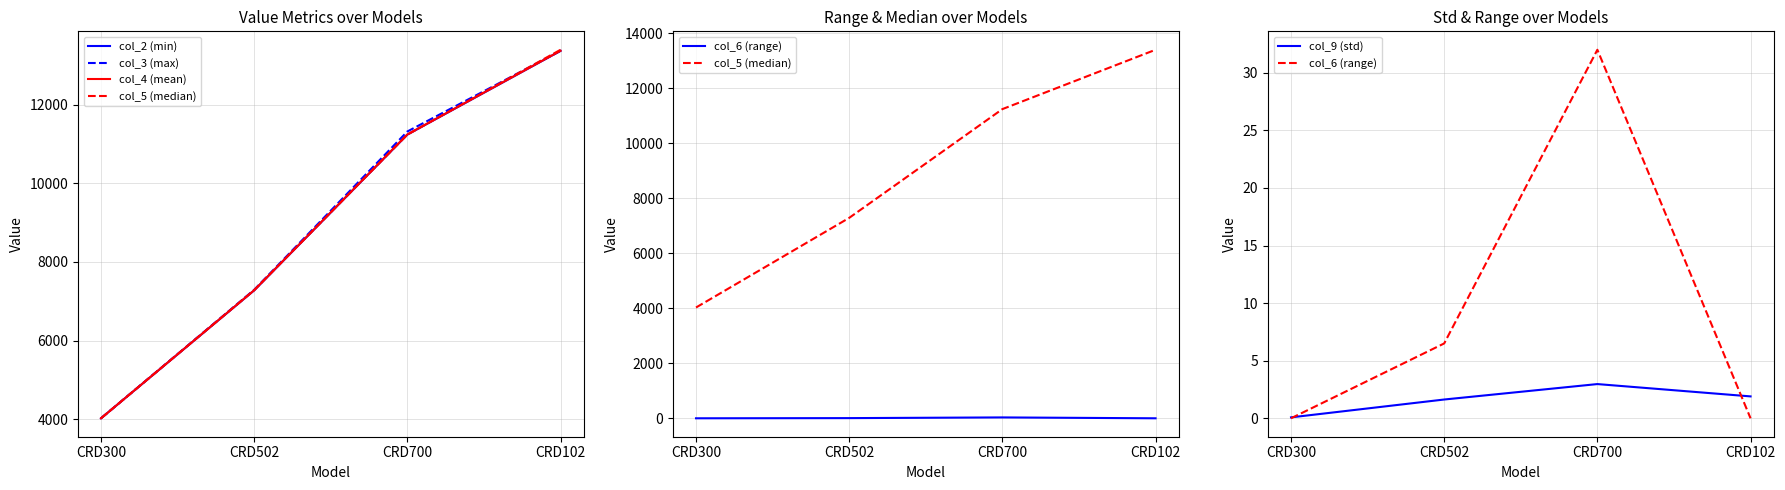

The col_3 (max) series shows 11992.4 at CRD502. True or false?

False